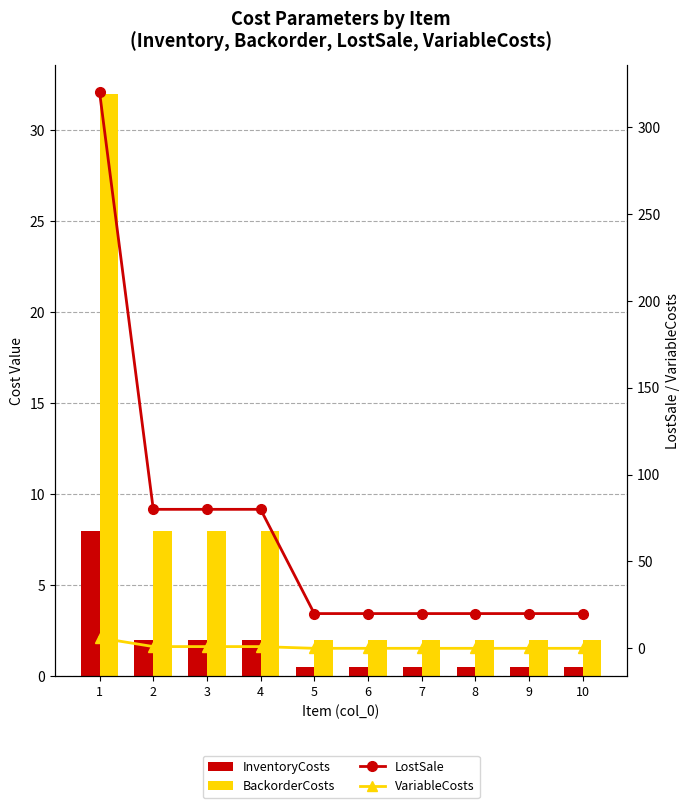

Is it true that BackorderCosts equals 2.7 at 8?

False